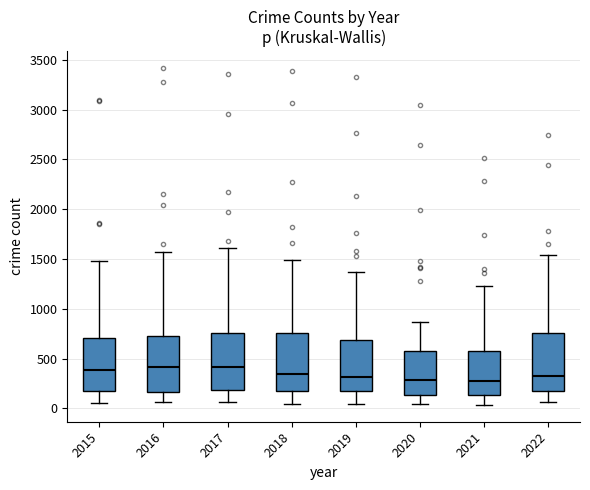

Where does the upper whisker of the box at x = 2021 end on the y-axis? The values are not printed on the chart, so give them approximately, as read against the axis.

1250